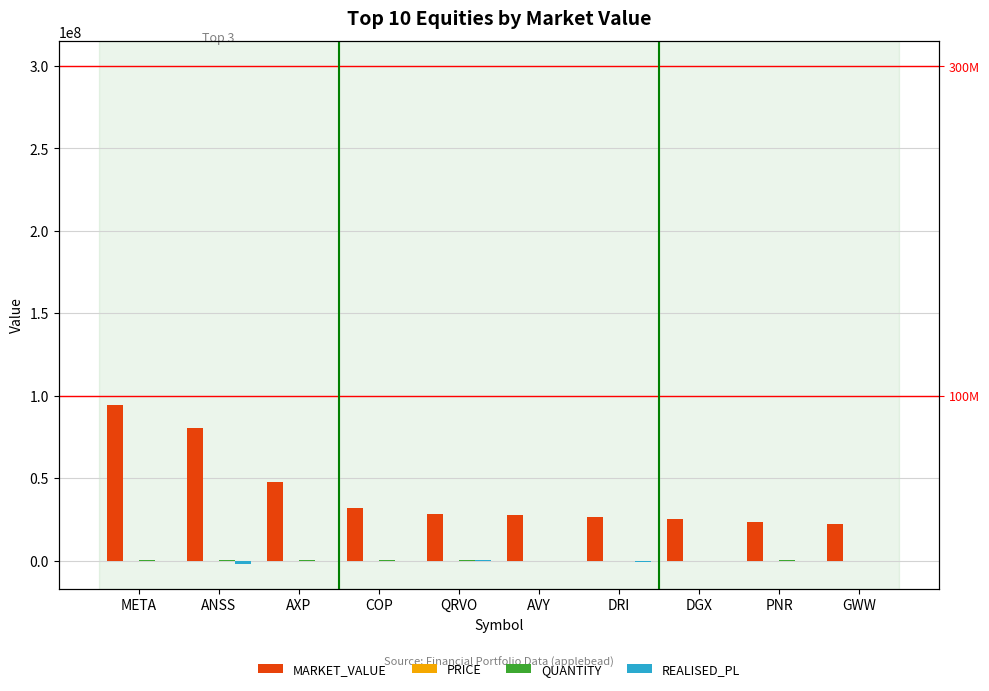

Reading left to right, transcribe all the data shown in this chart.

MARKET_VALUE: META=94552872.2	ANSS=80627112.7	AXP=47761130.3	COP=32207482.6	QRVO=28186382.1	AVY=27895629.3	DRI=26464229.1	DGX=25338018.3	PNR=23441064.9	GWW=22085081.1
PRICE: META=326.1	ANSS=296.0	AXP=154.0	COP=116.8	QRVO=101.4	AVY=180.8	DRI=155.4	DGX=127.2	PNR=72.2	GWW=742.1
QUANTITY: META=289932.8	ANSS=272361.3	AXP=310117.1	COP=275678.2	QRVO=277944.8	AVY=154264.4	DRI=170319.4	DGX=199213.9	PNR=324443.8	GWW=29759.5
REALISED_PL: META=180087.9	ANSS=-1799333.2	AXP=-172946.3	COP=-769.7	QRVO=213798.0	AVY=62749.0	DRI=-620040.7	DGX=-193914.7	PNR=-159603.9	GWW=-23649.2